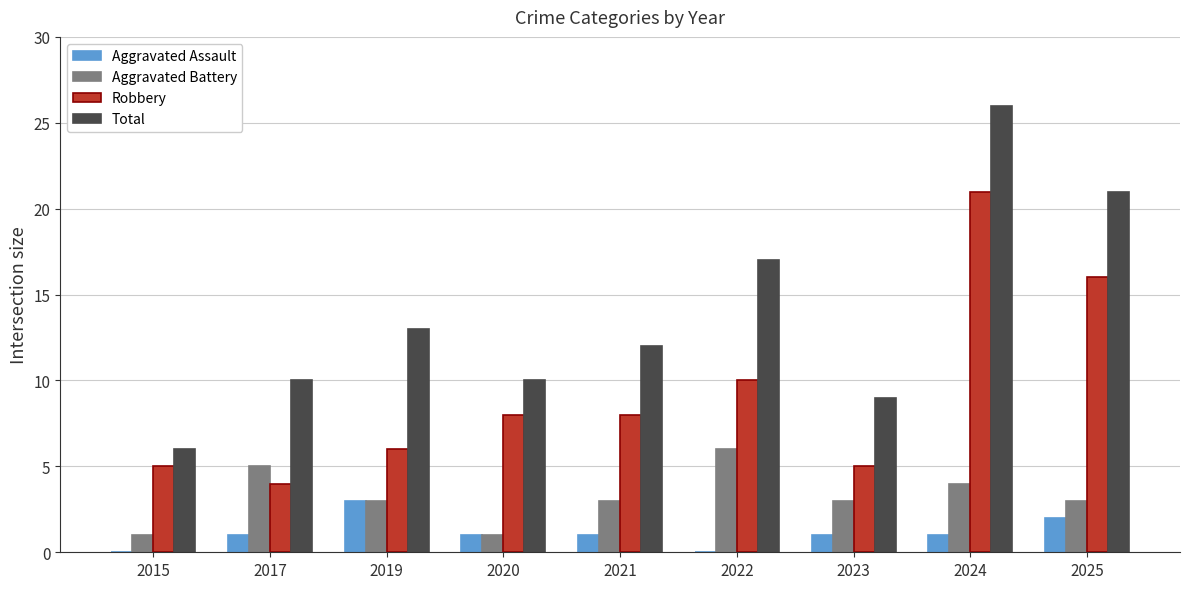

What is the average value of the Aggravated Battery series?

3